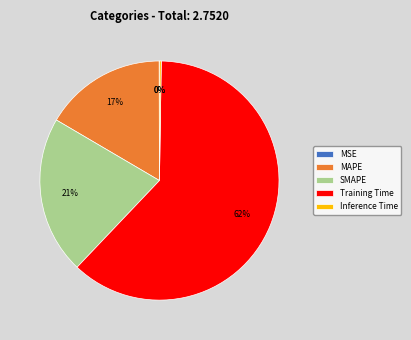

What percentage is the MAPE slice, to the nearest percent?

17%